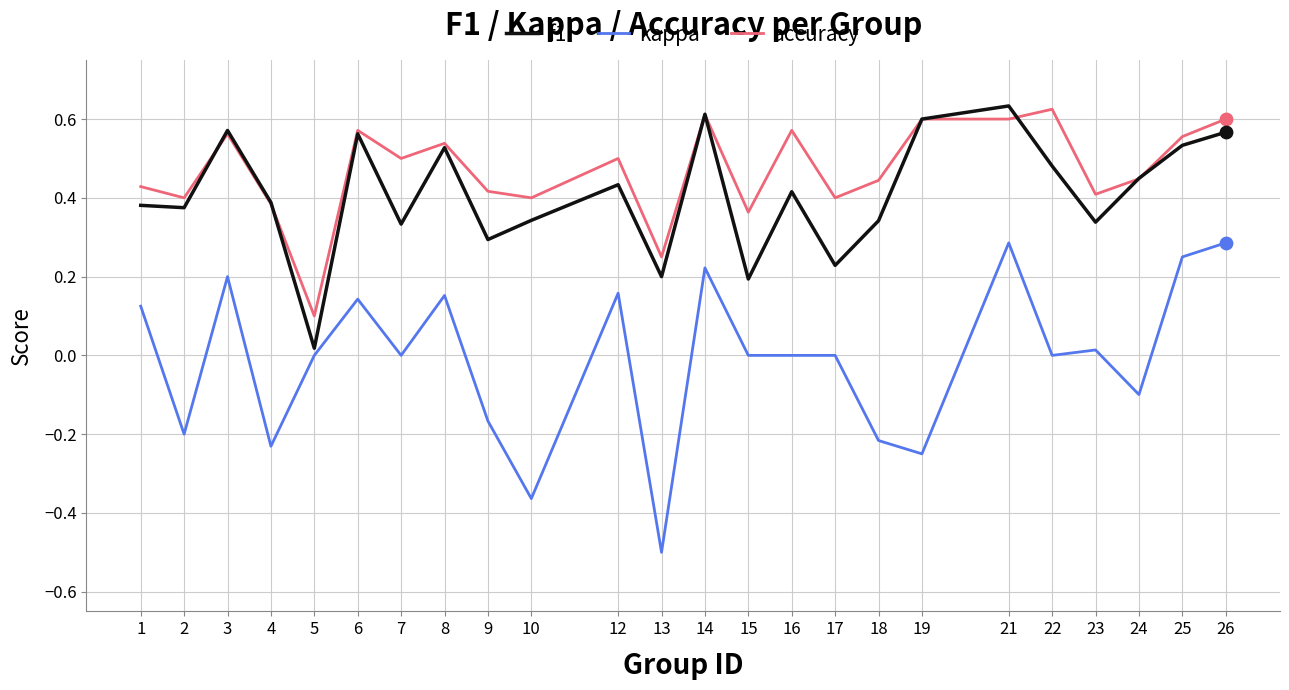

Which series has the largest range (max minus min)?

kappa